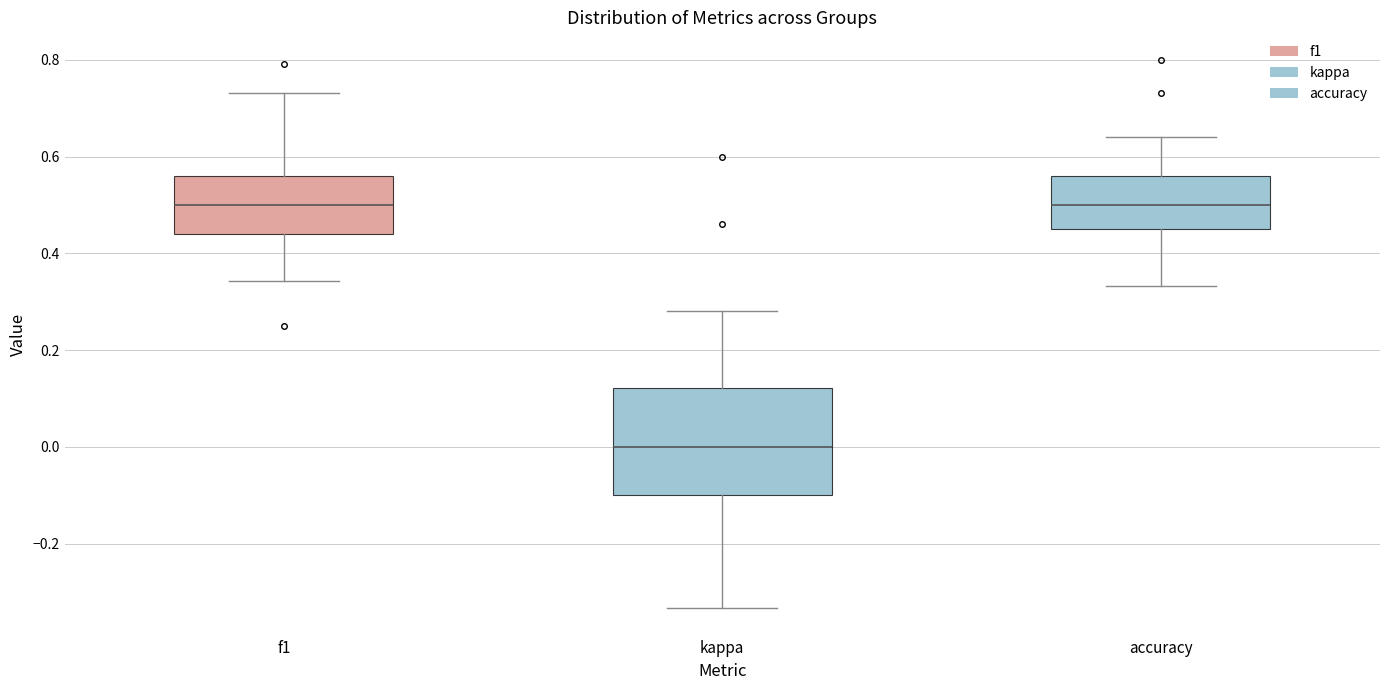

Reading left to right, transcribe this box plot: for each box, give where its median line is, the range the box spans, and where its two whiskers end, as read against the y-axis. The values are not printed on the chart, so give them approximately, as read against the axis.

f1: median 0.50, box 0.44 to 0.56, whiskers 0.34 to 0.74
kappa: median 0.00, box -0.10 to 0.12, whiskers -0.34 to 0.28
accuracy: median 0.50, box 0.46 to 0.56, whiskers 0.34 to 0.64